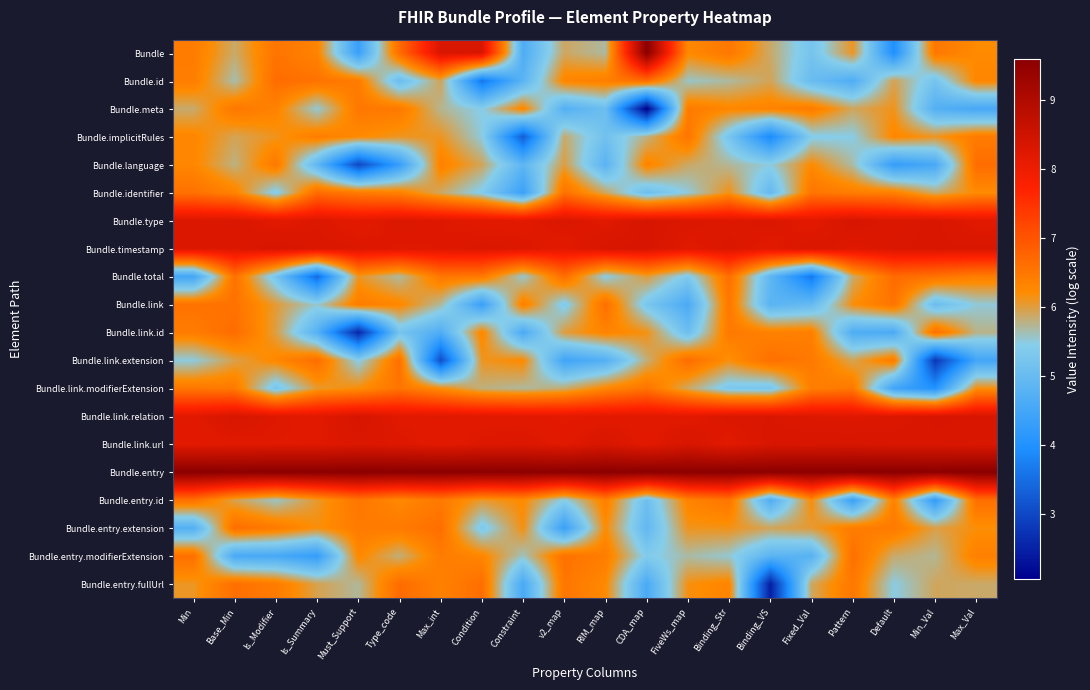

Which series has the largest total across all categories?

Bundle.entry